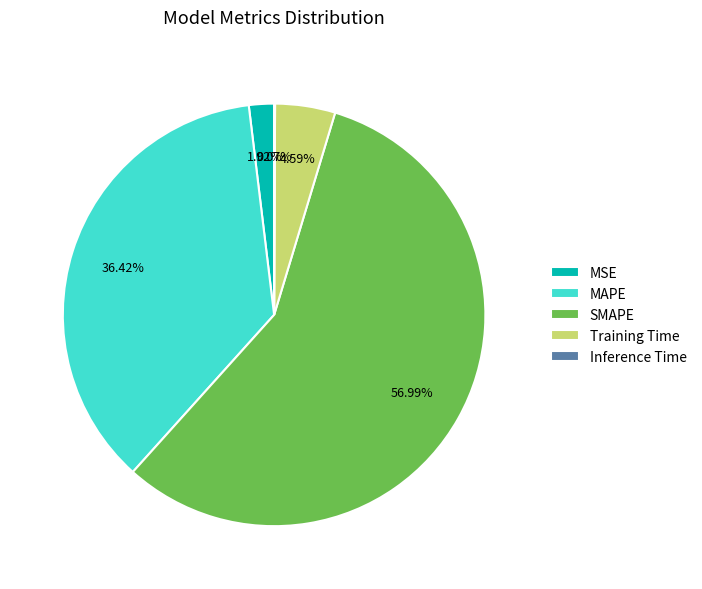

Which slice represents more than half of the pie?

SMAPE